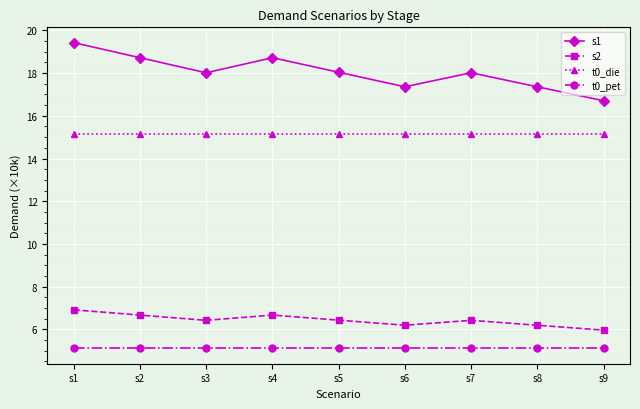

What is the value of the t0_pet point at the 5th from the left?

5.1